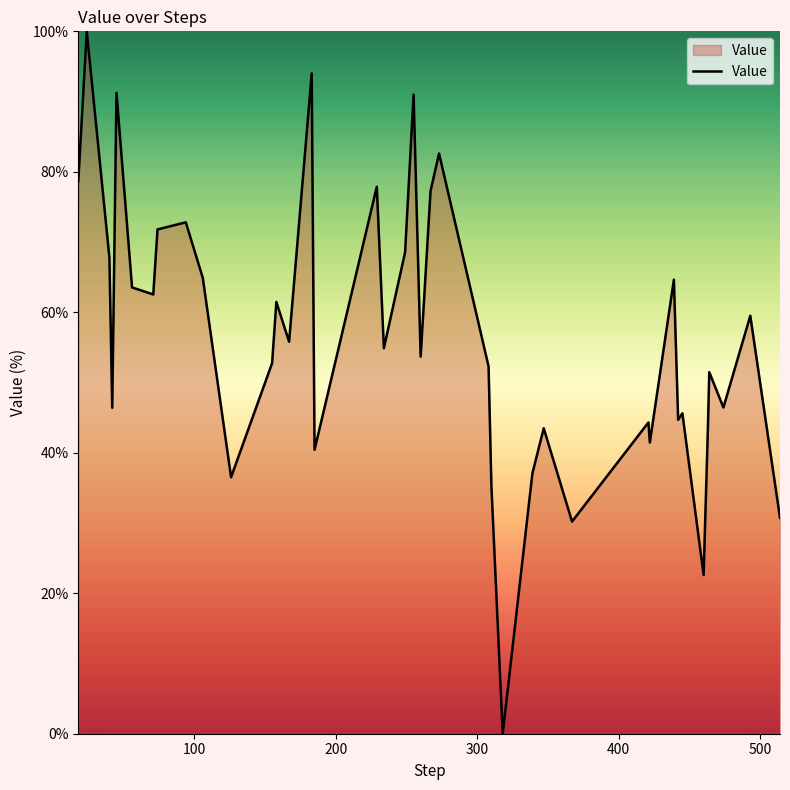

What is the maximum value shown in the chart?

100.0